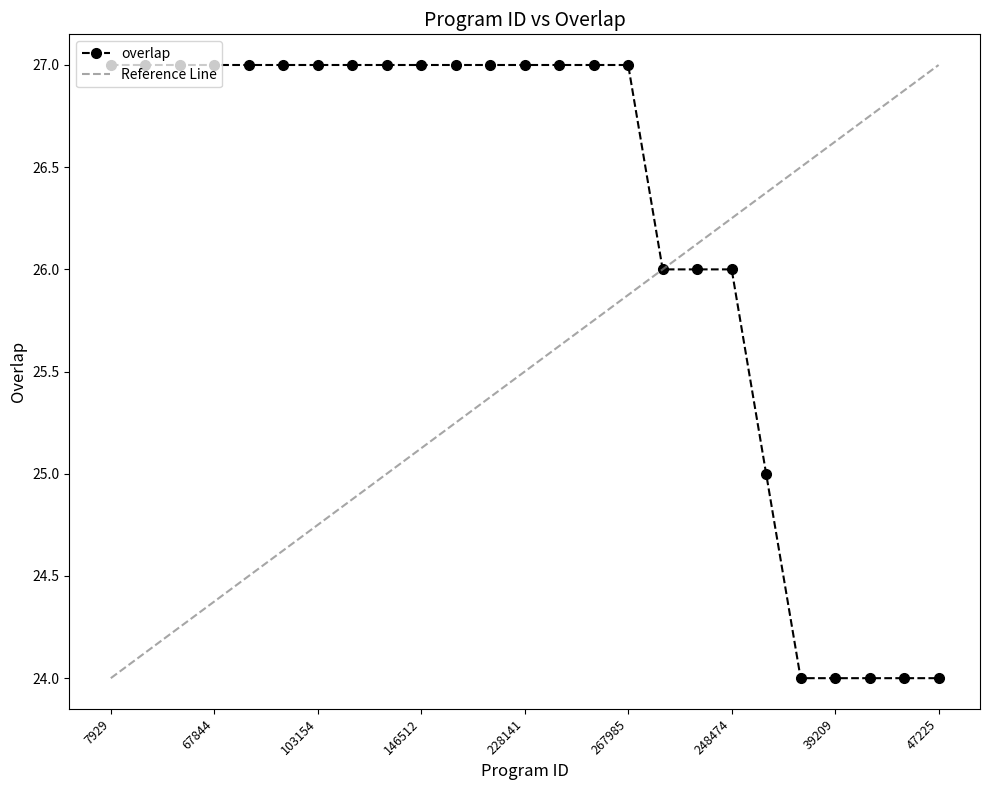

What is the sum of the values at 39209 and 146510?

51